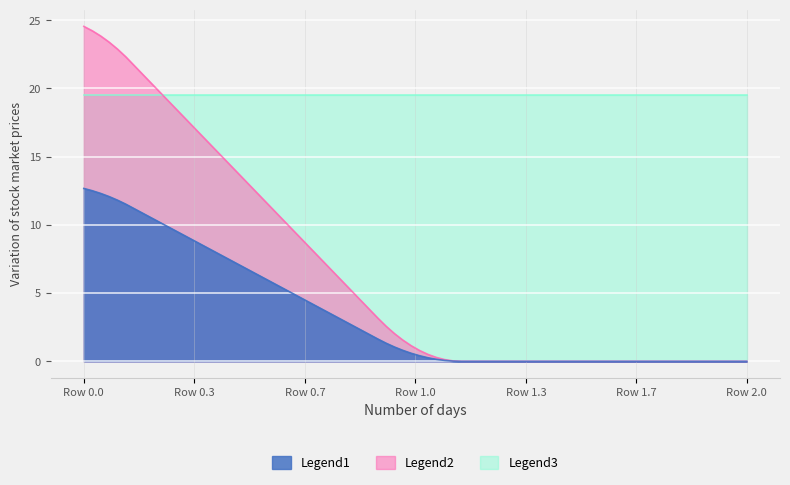

Does the chart display data point markers on the line(s)?

No